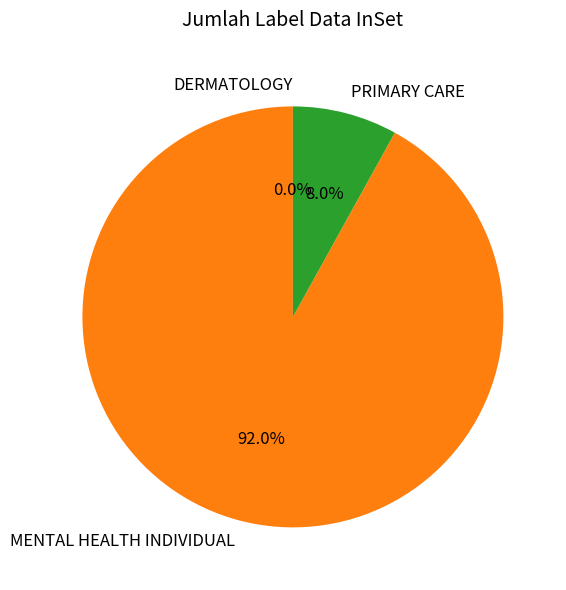

How many slices are in this pie chart?

3